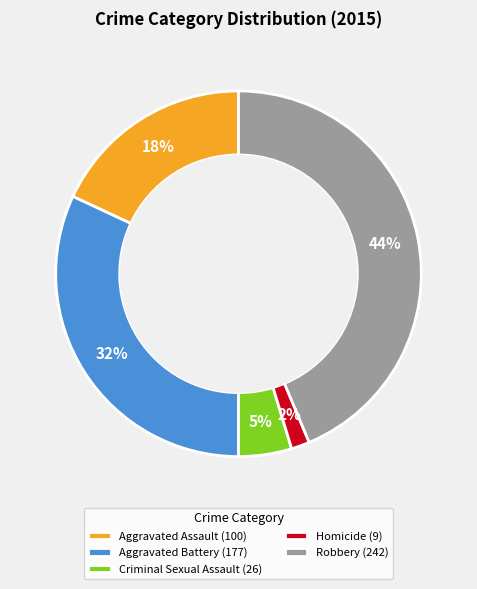

To the nearest percent, what is the difference between the Aggravated Battery (177) and Robbery (242) slice percentages?

12%